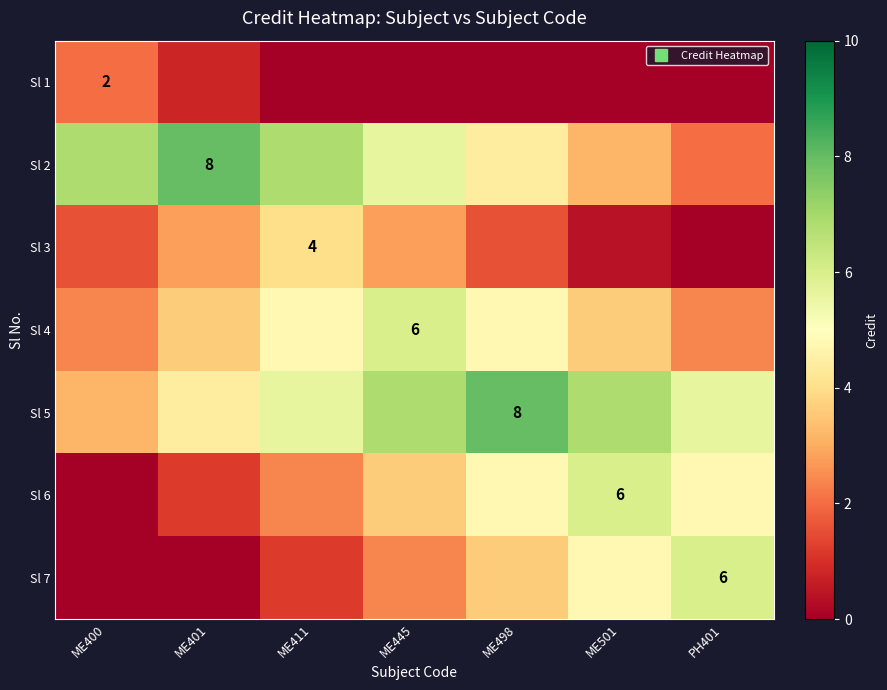

Rank the series by their maximum value, from lowest to highest.

Sl 1, Sl 3, Sl 4, Sl 6, Sl 7, Sl 2, Sl 5